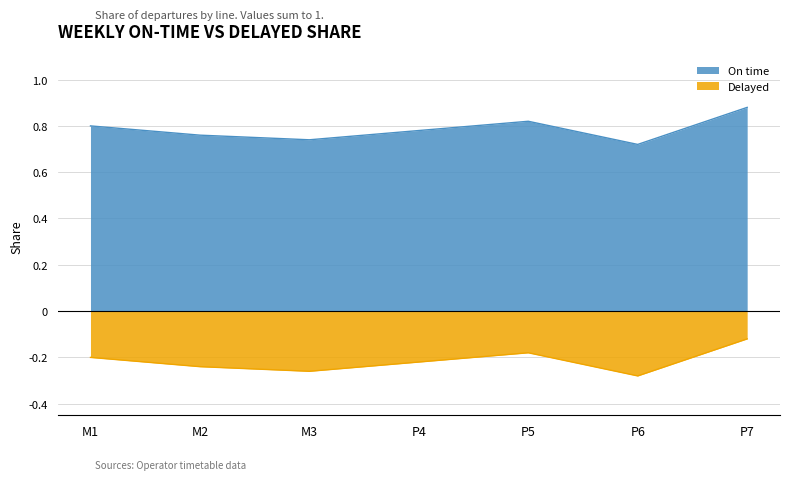

What are all the series names shown in the legend?

On time, Delayed